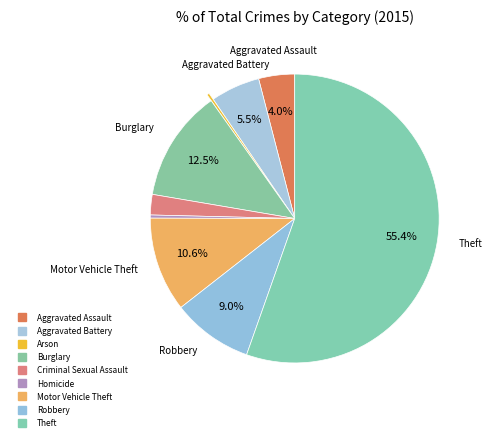

Which slice is the largest?

Theft